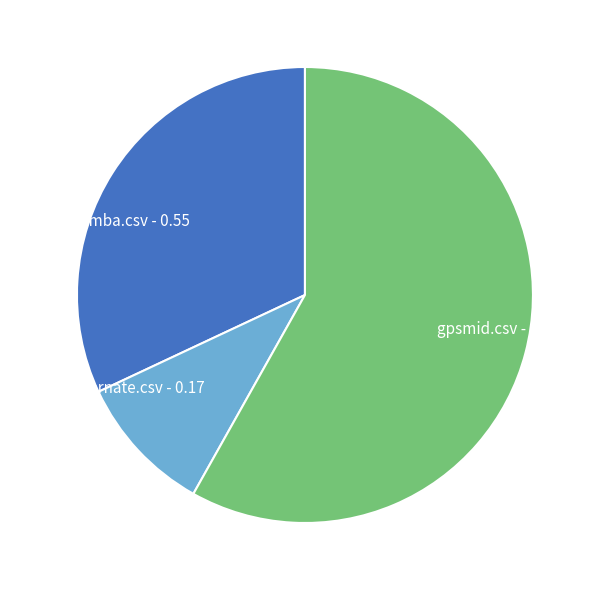

Combined, do fluent-nhibernate.csv and gpsmid.csv account for over 50%?

Yes